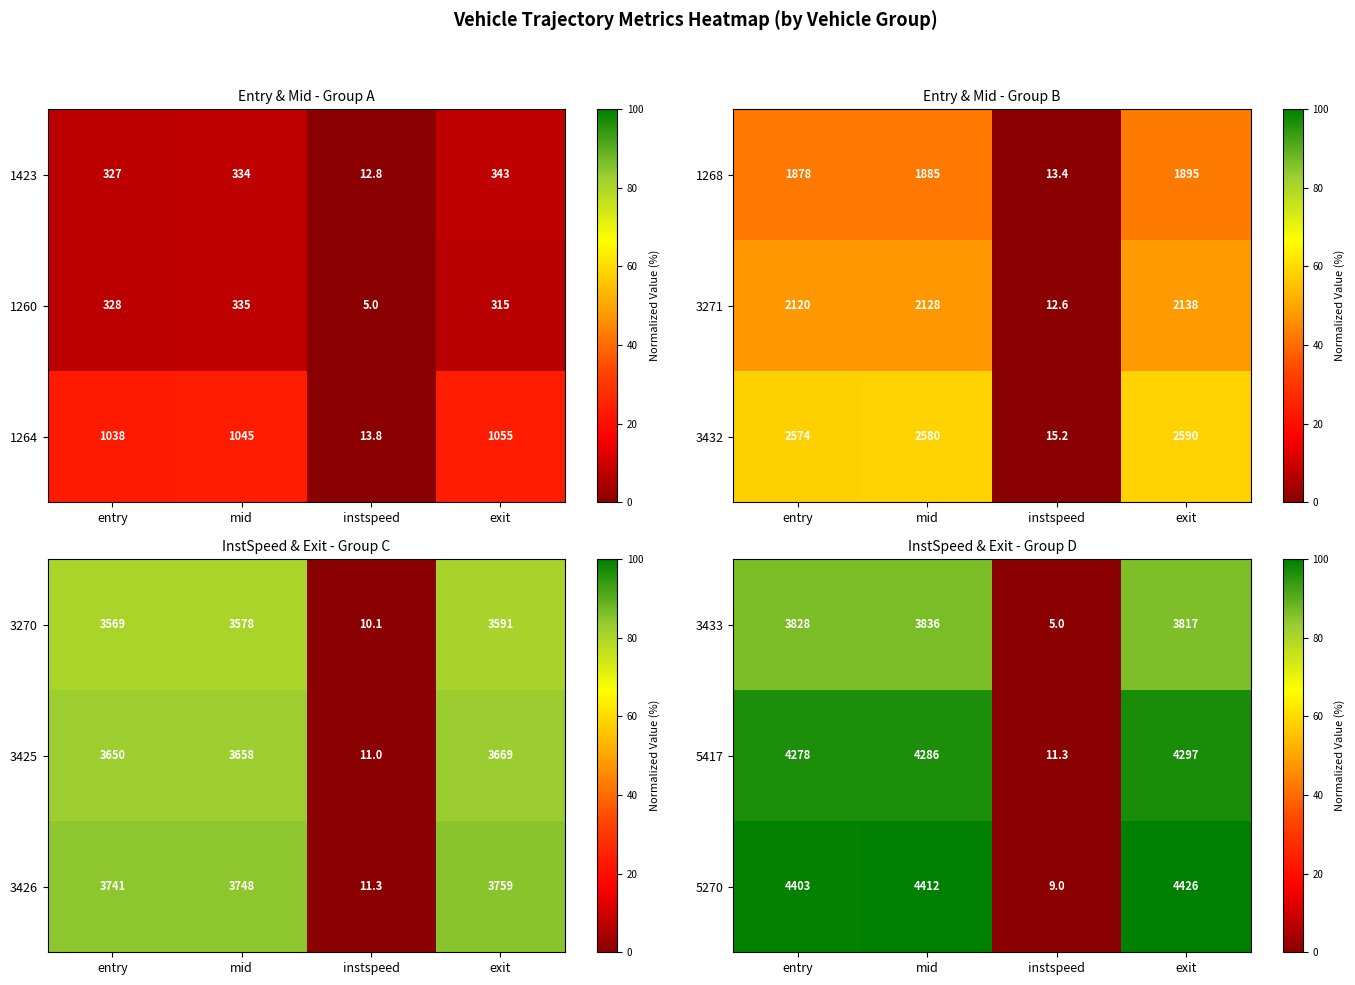

Is it true that 5417 equals 61.6 at mid?

False